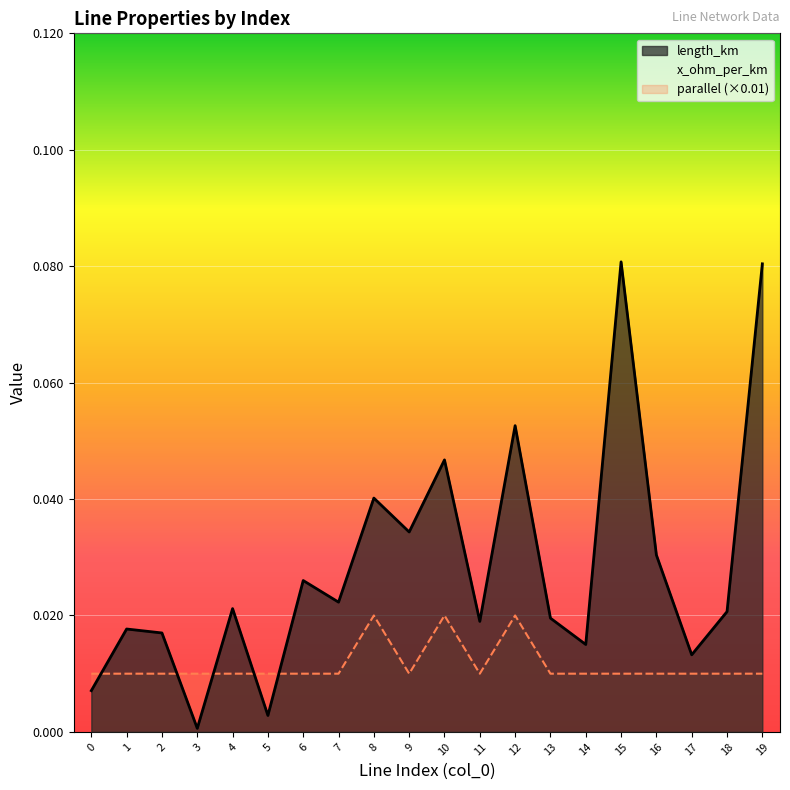

How many lines are shown in the chart?

3